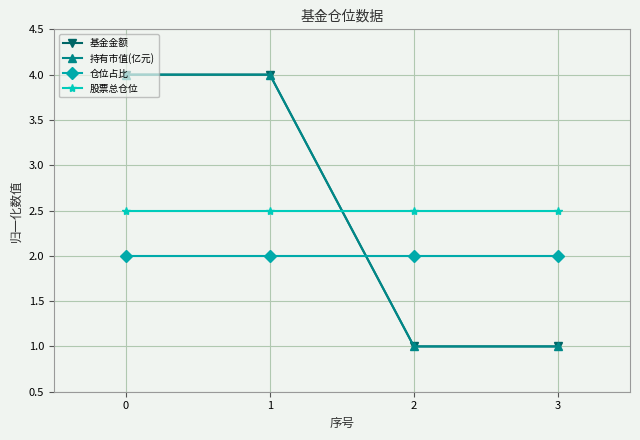

What is the difference between the highest and lowest values at 1?

2.0